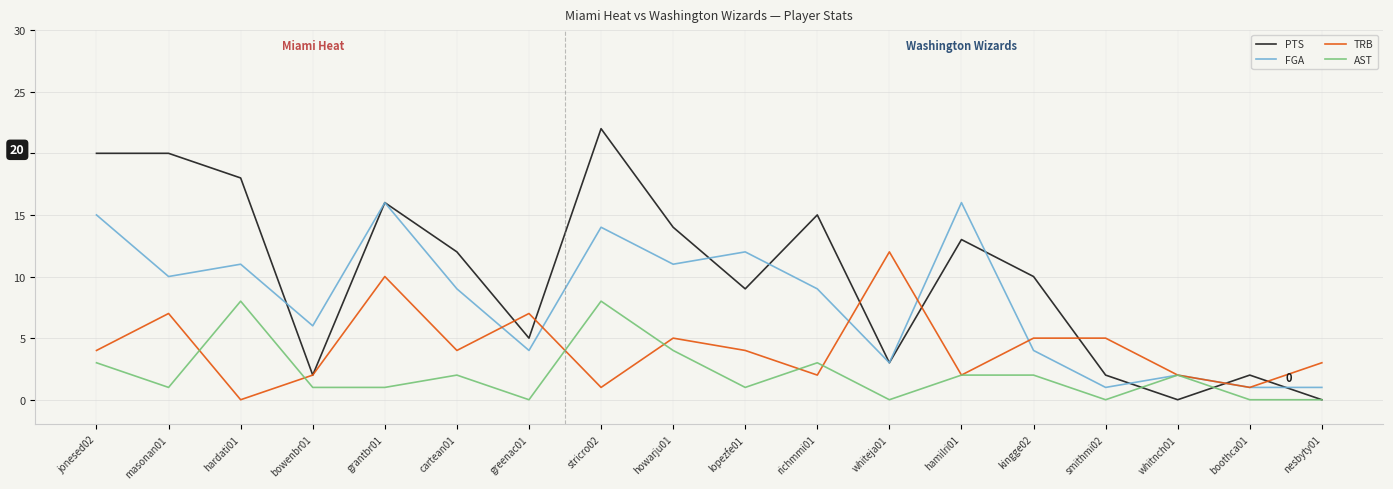

Is the value of FGA at boothca01 greater than the value of PTS at richmmi01?

No